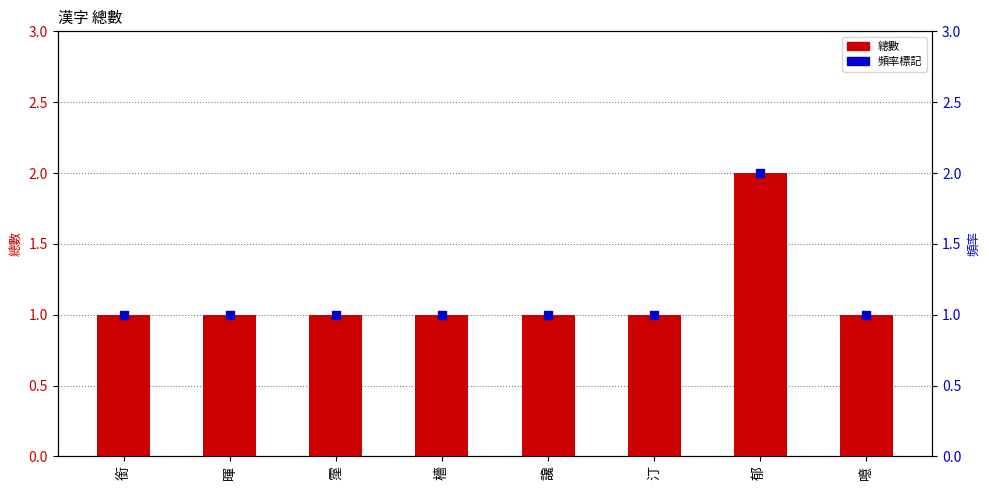

Which series has the largest Y range (max minus min)?

總數